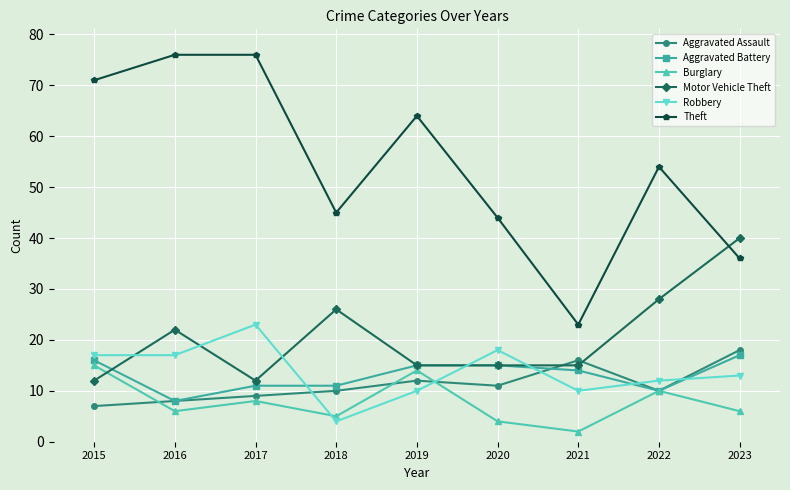

Reading left to right, what are all the values shown in this chart?

Aggravated Assault: 2015=7	2016=8	2017=9	2018=10	2019=12	2020=11	2021=16	2022=10	2023=18
Aggravated Battery: 2015=16	2016=8	2017=11	2018=11	2019=15	2020=15	2021=14	2022=10	2023=17
Burglary: 2015=15	2016=6	2017=8	2018=5	2019=14	2020=4	2021=2	2022=10	2023=6
Motor Vehicle Theft: 2015=12	2016=22	2017=12	2018=26	2019=15	2020=15	2021=15	2022=28	2023=40
Robbery: 2015=17	2016=17	2017=23	2018=4	2019=10	2020=18	2021=10	2022=12	2023=13
Theft: 2015=71	2016=76	2017=76	2018=45	2019=64	2020=44	2021=23	2022=54	2023=36